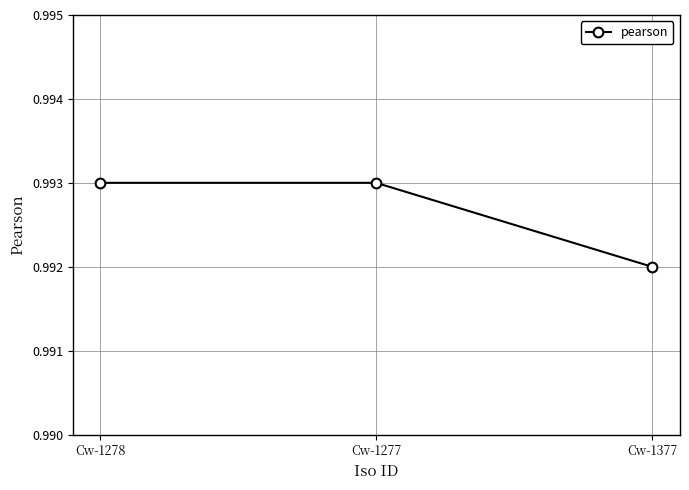

What is the label of the 1st point from the right?

Cw-1377